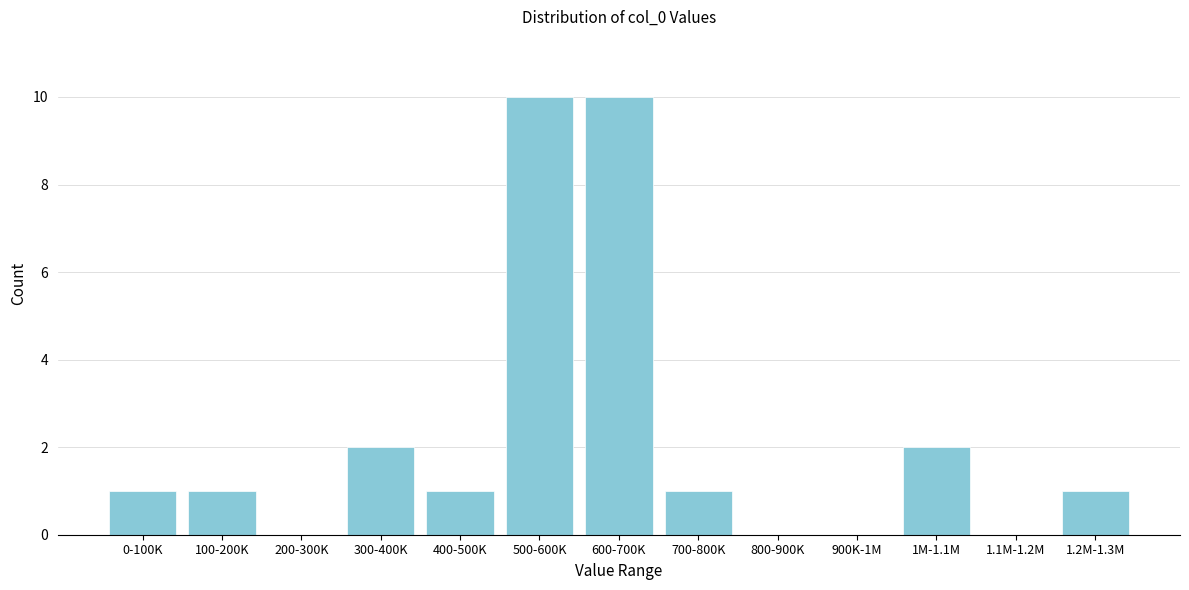

Reading left to right, list all the values displayed in this chart.

0-100K=1	100-200K=1	200-300K=0	300-400K=2	400-500K=1	500-600K=10	600-700K=10	700-800K=1	800-900K=0	900K-1M=0	1M-1.1M=2	1.1M-1.2M=0	1.2M-1.3M=1